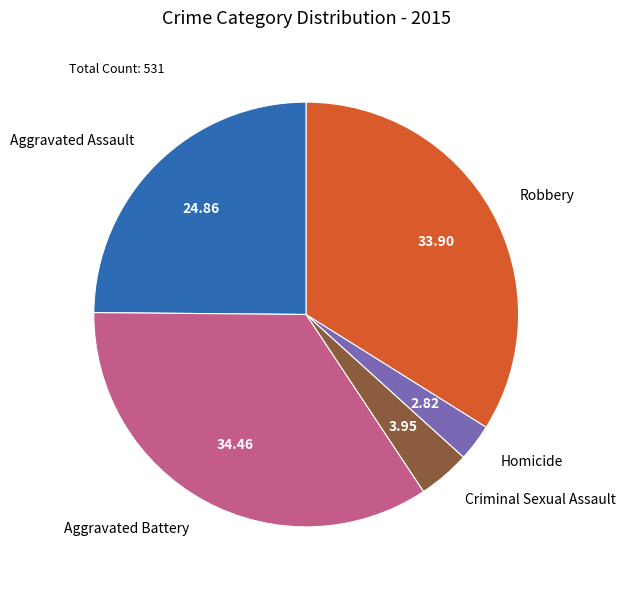

Do Criminal Sexual Assault and Homicide together represent more than half of the pie?

No